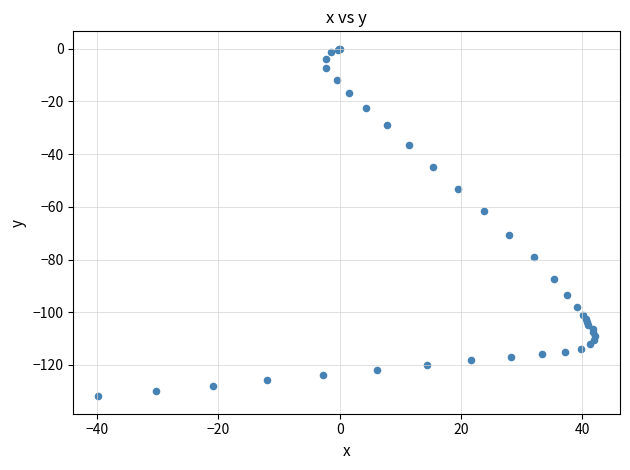

What Y value in the scatter plot is closest to -65?

-61.7